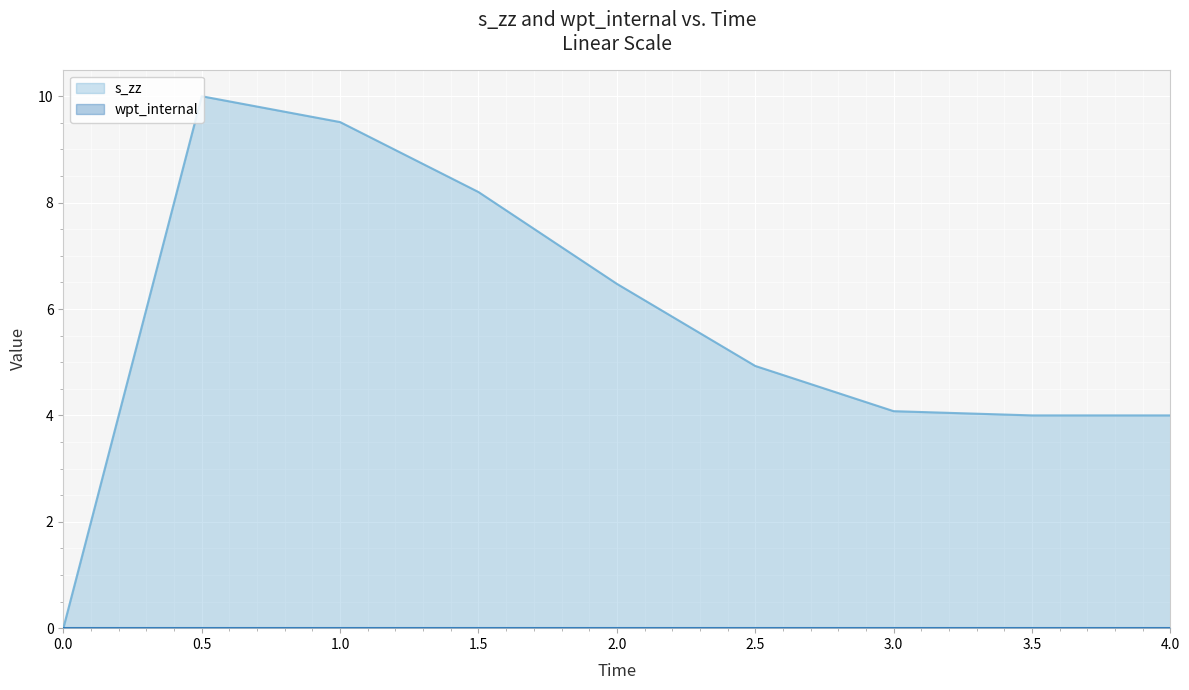

List the series in order of their overall mean, highest first.

s_zz, wpt_internal